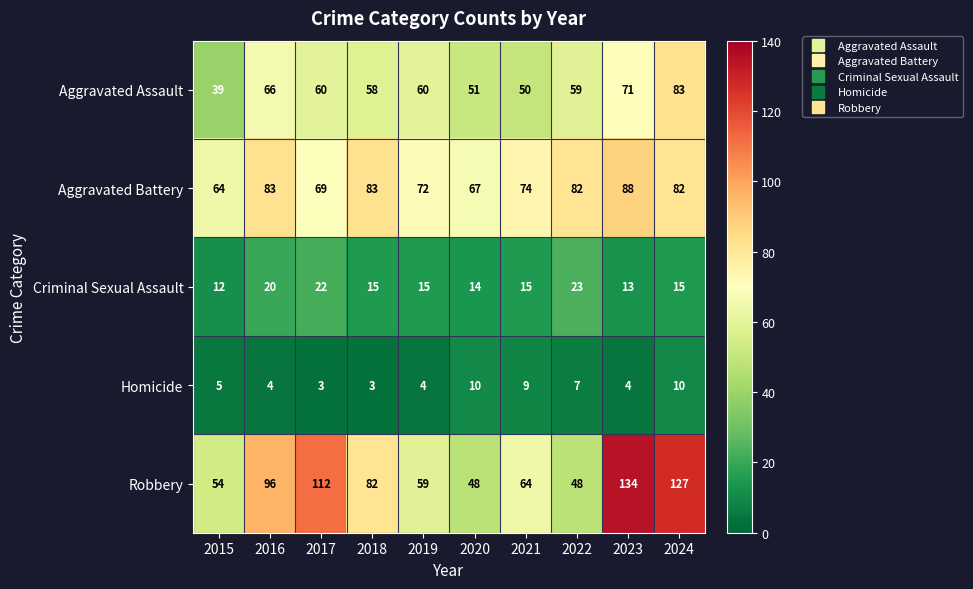

The value of Robbery at 2022 is 82. True or false?

False